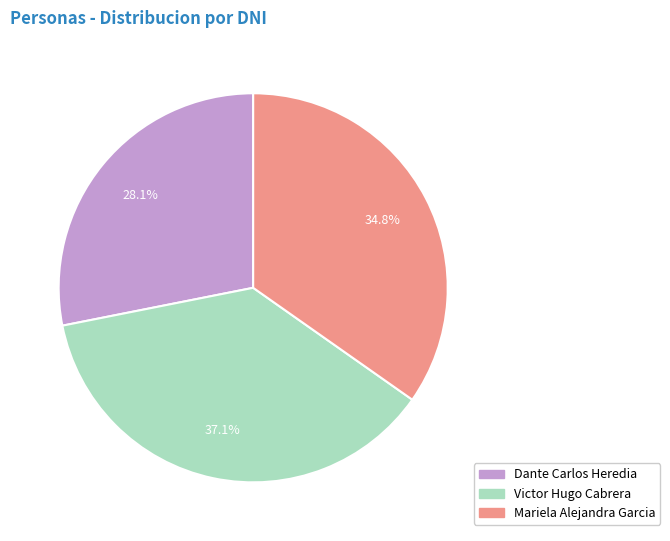

Between Dante Carlos Heredia and Mariela Alejandra Garcia, which is larger?

Mariela Alejandra Garcia